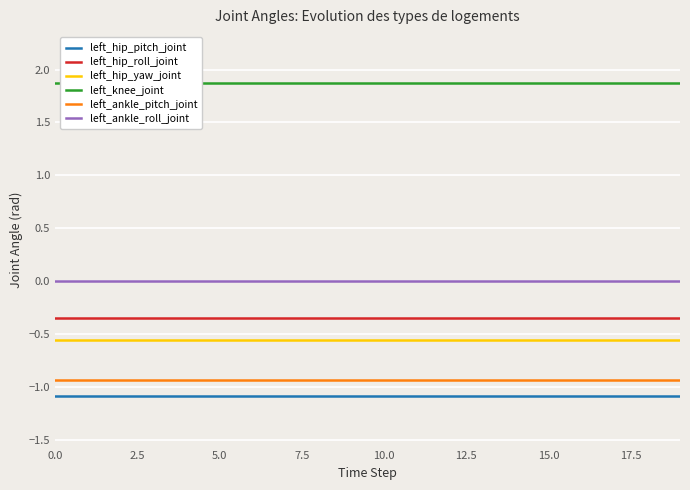

True or false: left_ankle_pitch_joint and left_hip_pitch_joint cross at least once.

False